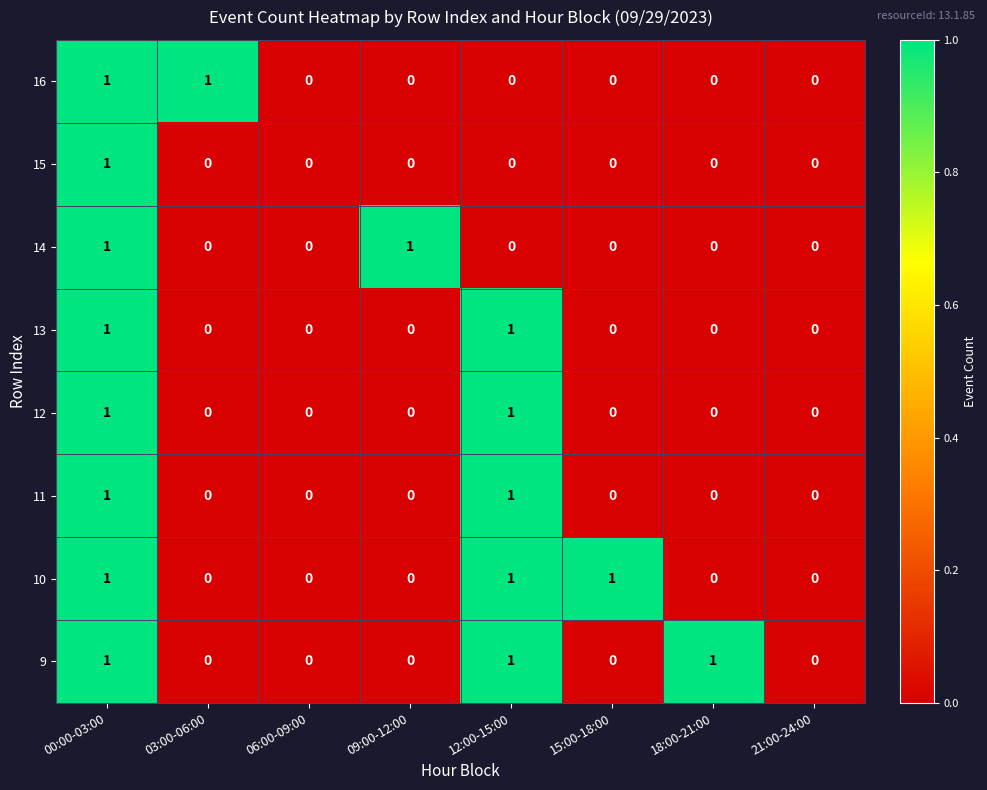

How many 14 values are between 0 and 1?

8